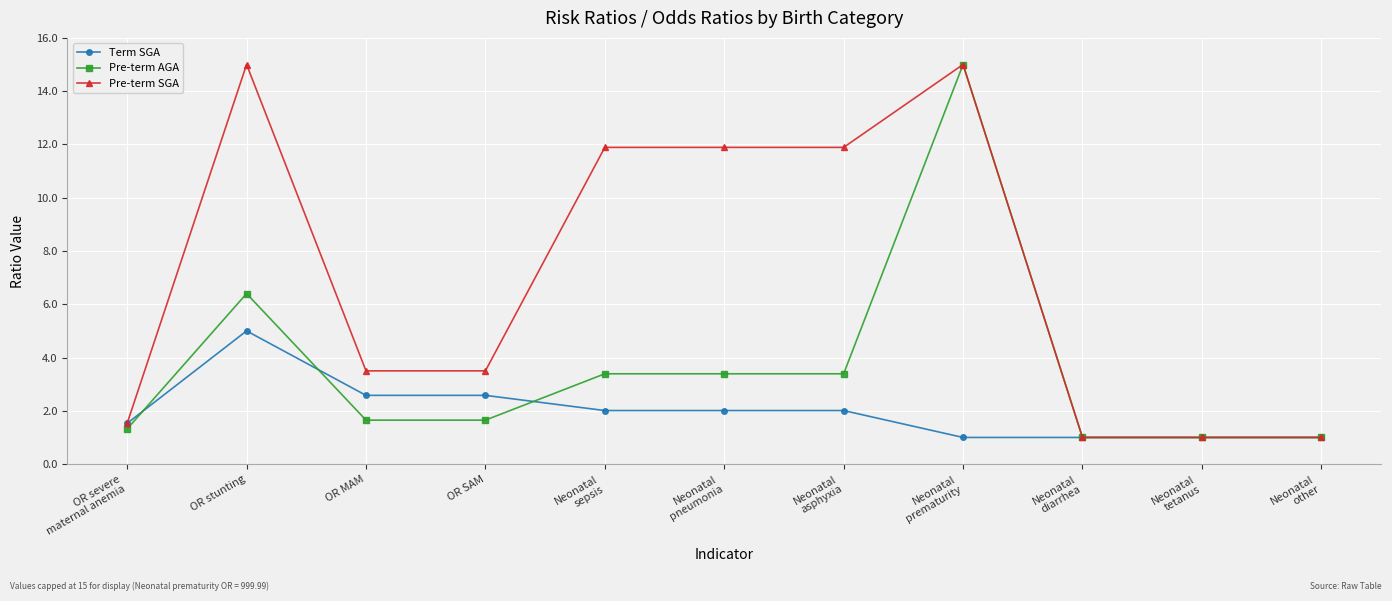

What is the maximum value shown in the chart?

15.0